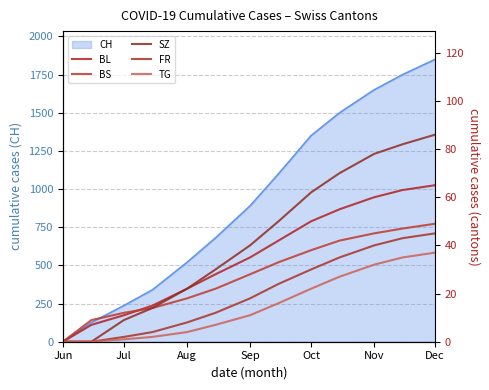

The CH series shows 1350 at Oct. True or false?

True